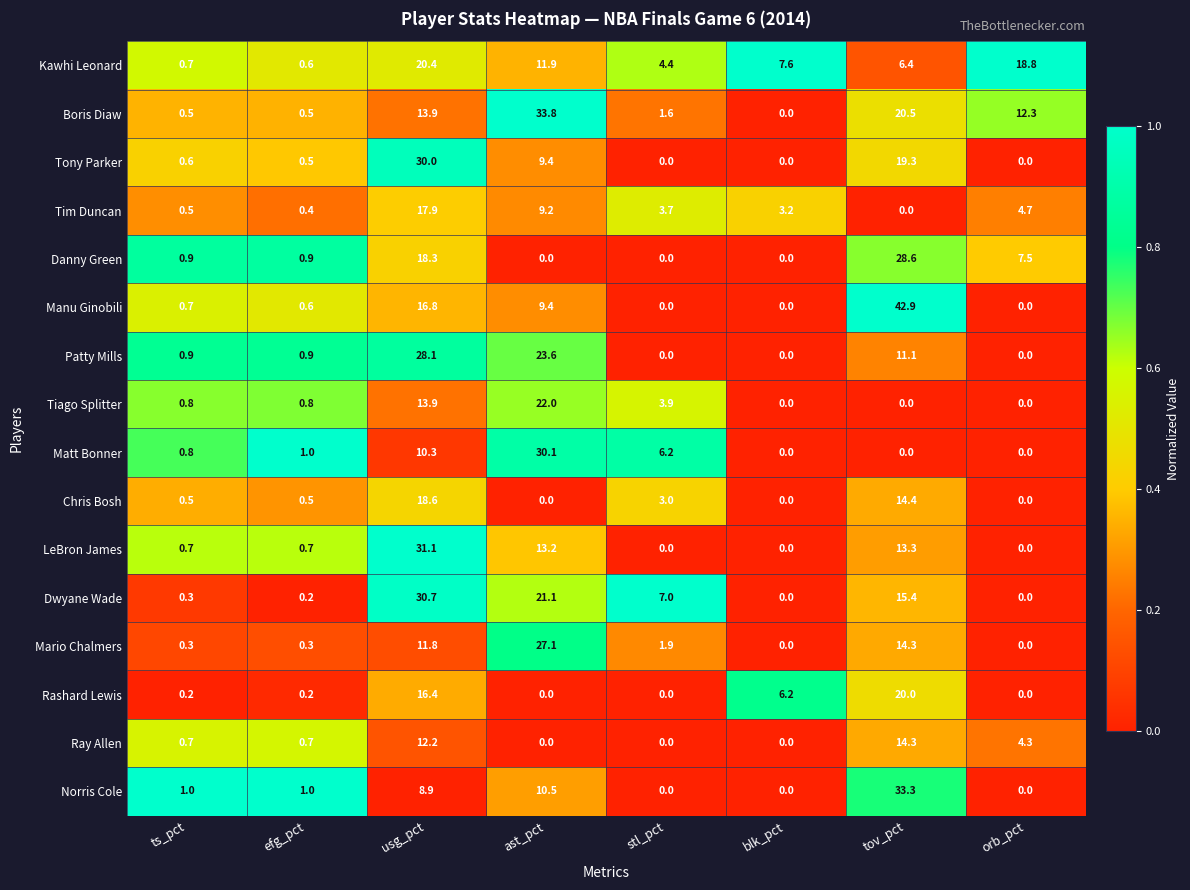

Count the number of data series in this chart.

16